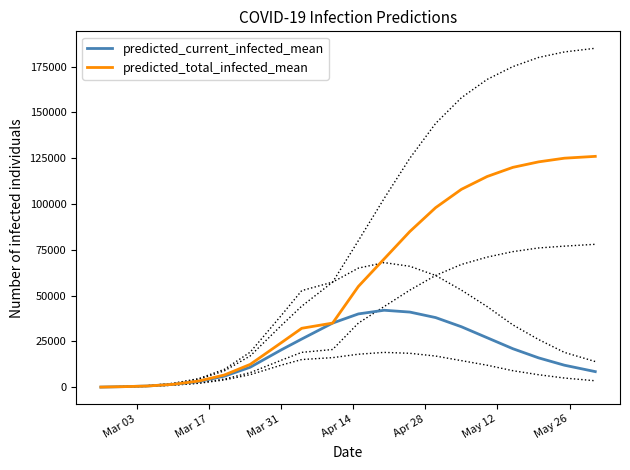

How many lines are shown in the chart?

2